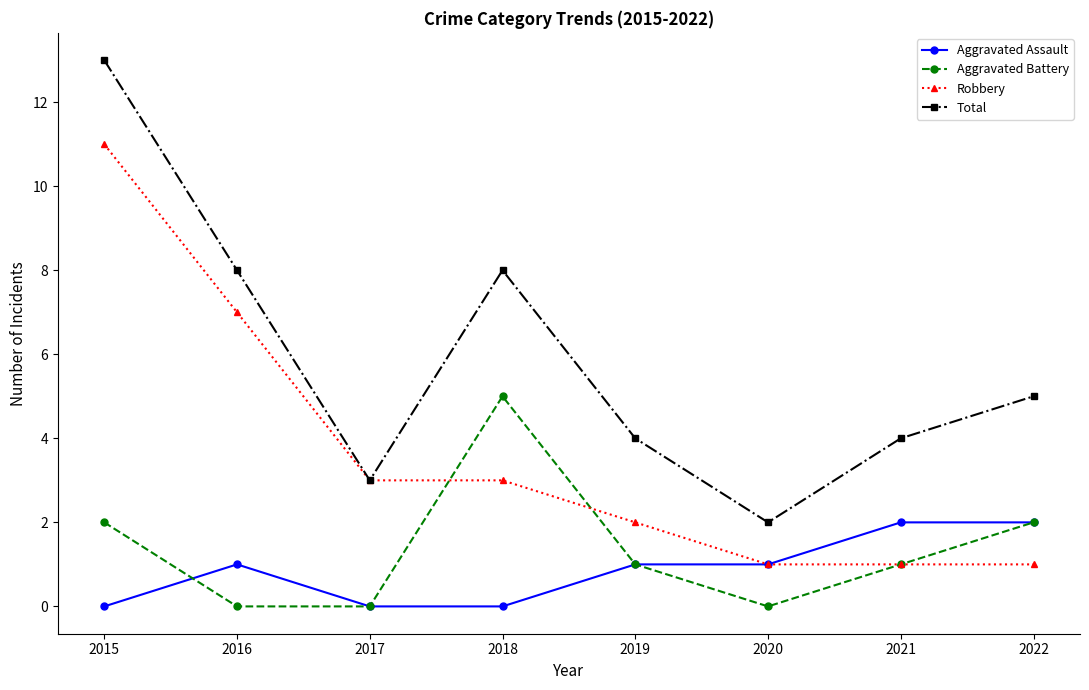

Which series changed the most between 2018 and 2020?

Total